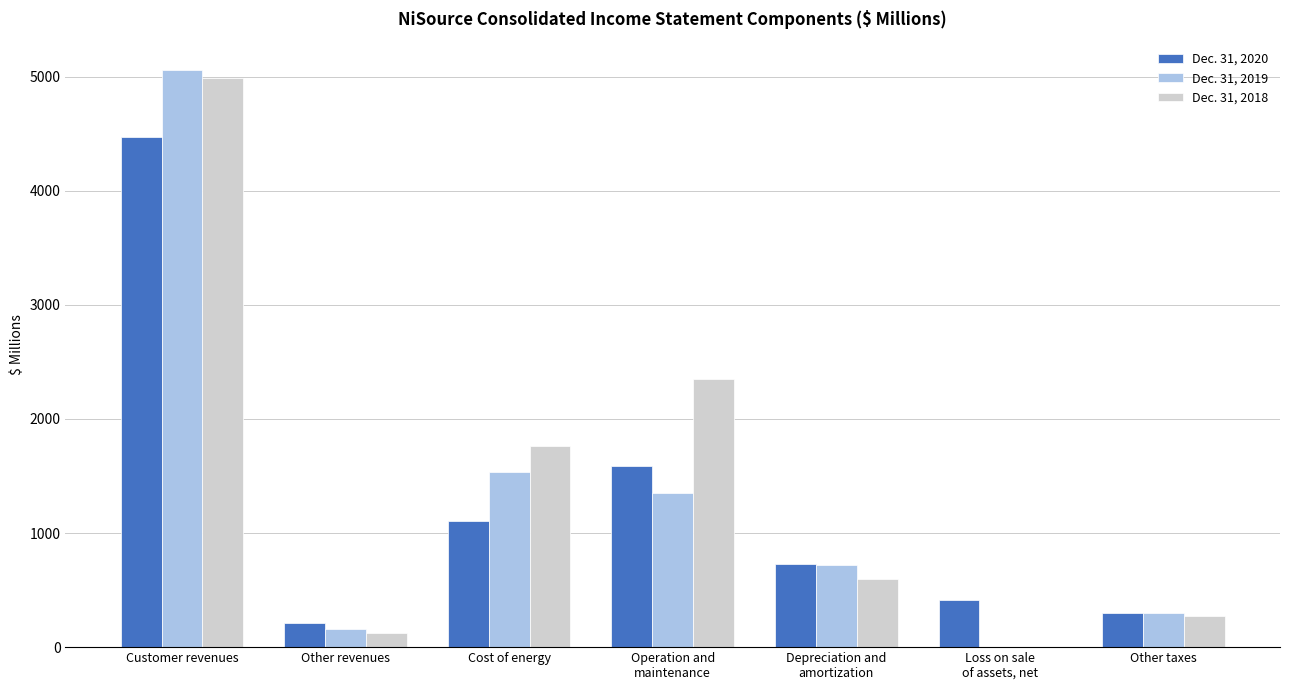

How many values in the Dec. 31, 2018 series exceed 599?

4